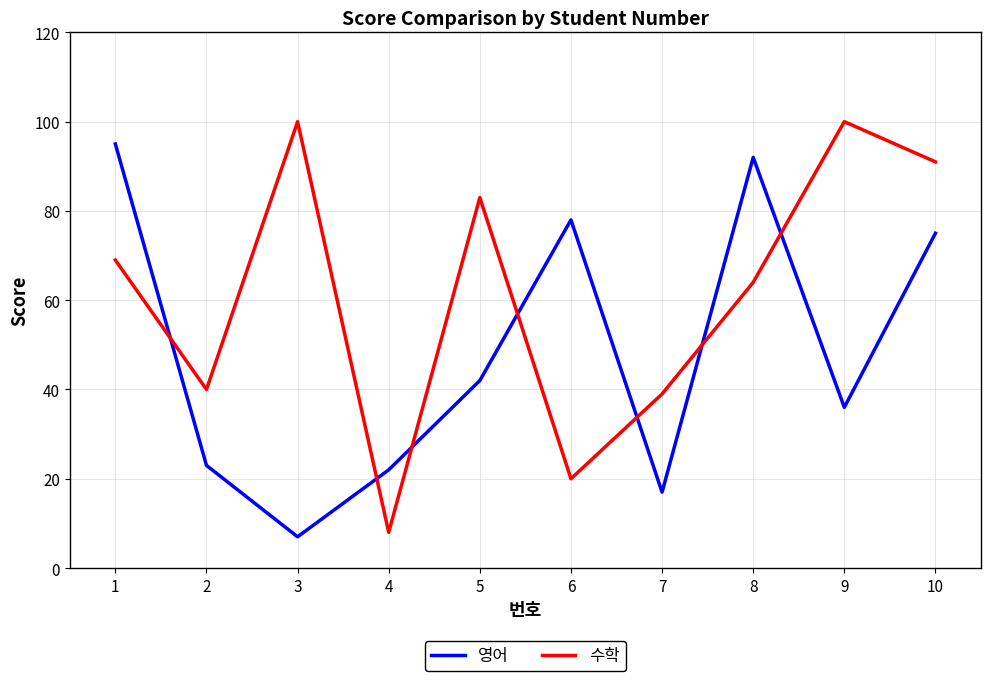

The value of 영어 at 10 is 122. True or false?

False